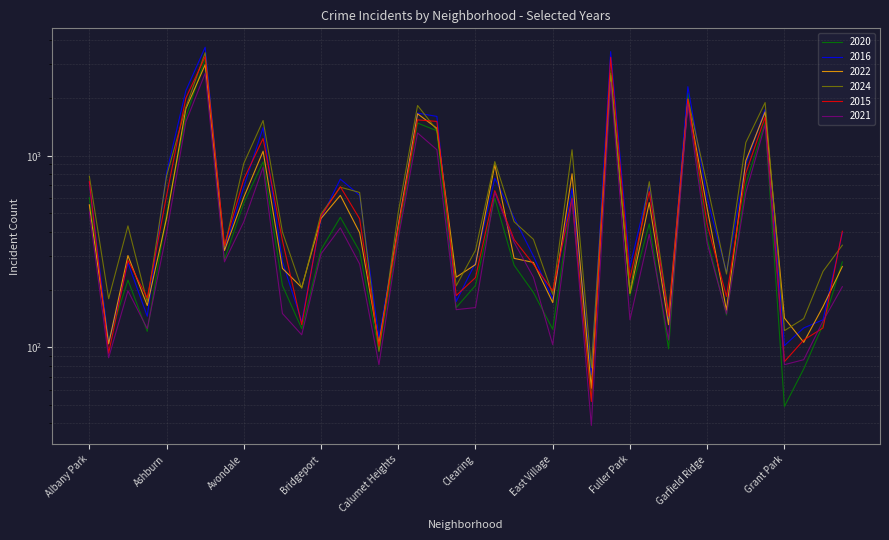

What value does the 2024 series have at Armour Square, to the nearest 10?

170